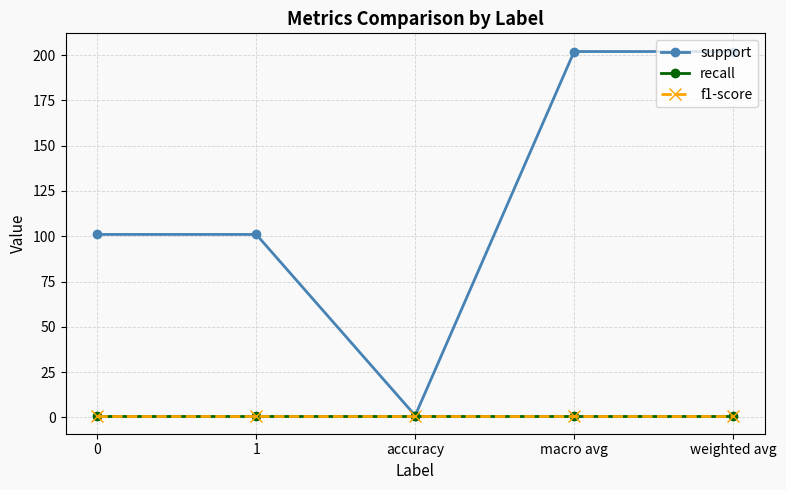

The value of recall at macro avg is 1. True or false?

True